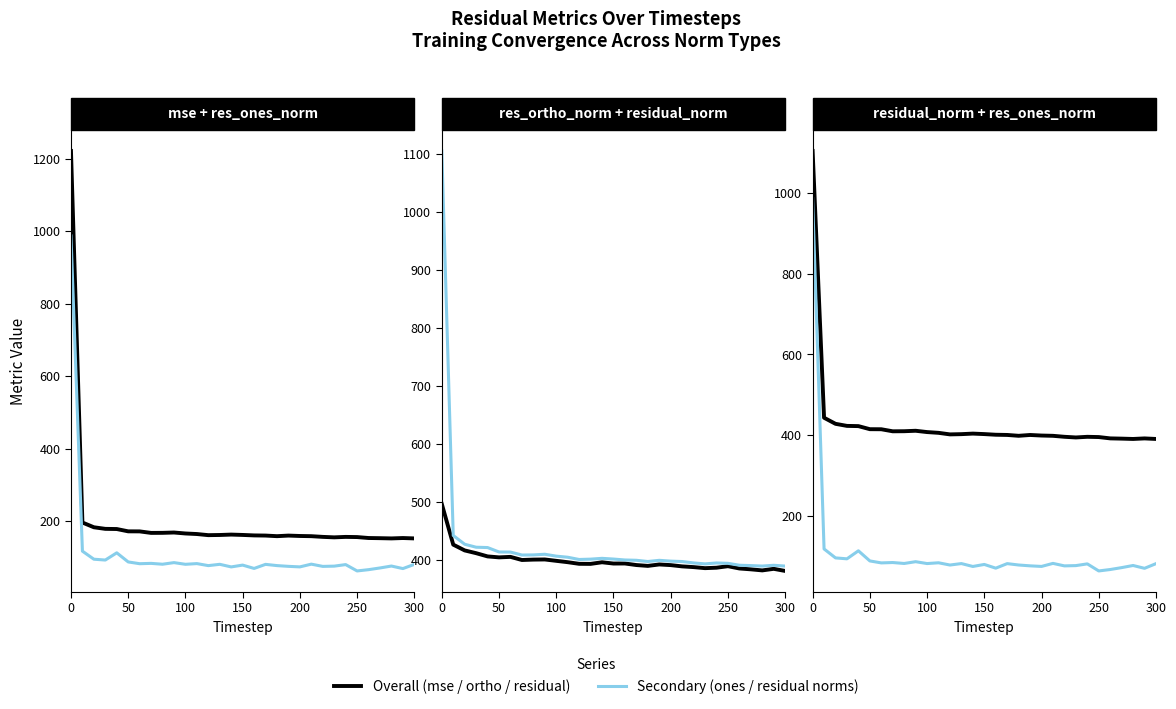

How many values in the res_ortho_norm series are below 394?

15